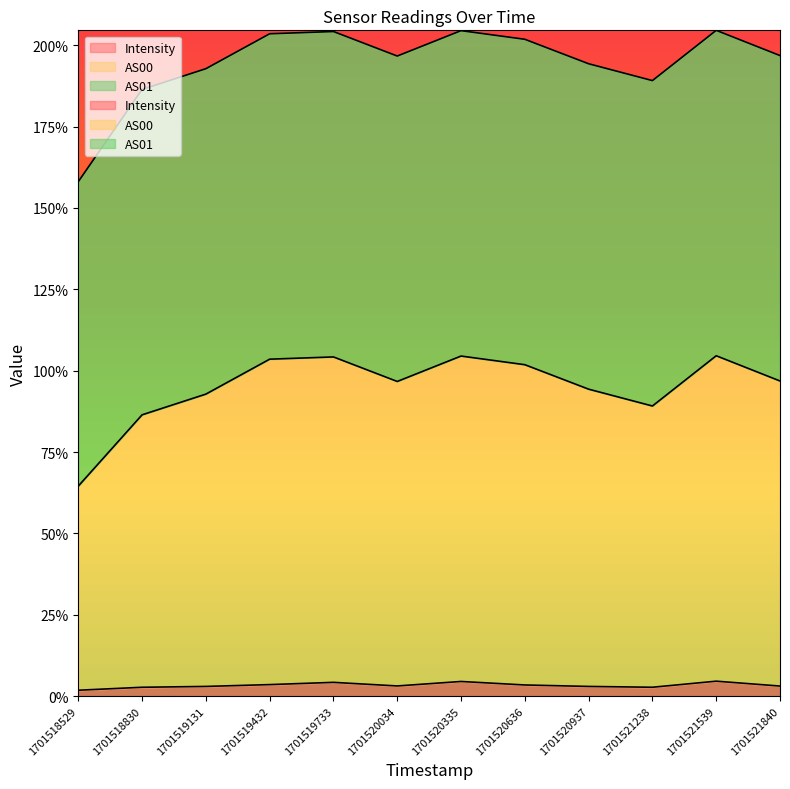

True or false: Intensity and AS00 cross at least once.

False